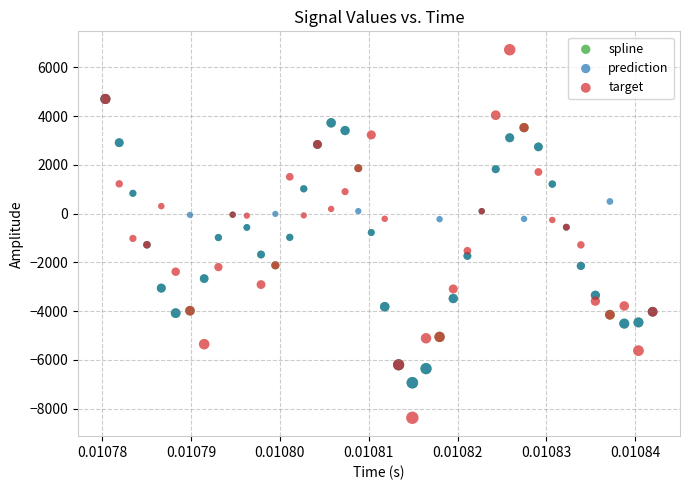

Which series reaches the minimum Y coordinate?

target